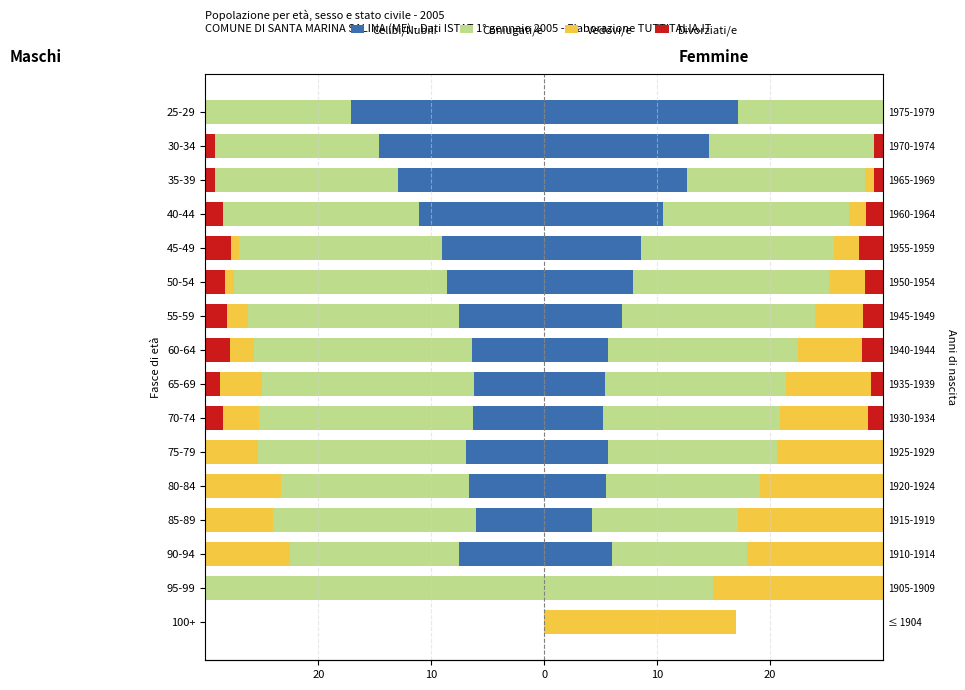

How many groups of bars are there?

16